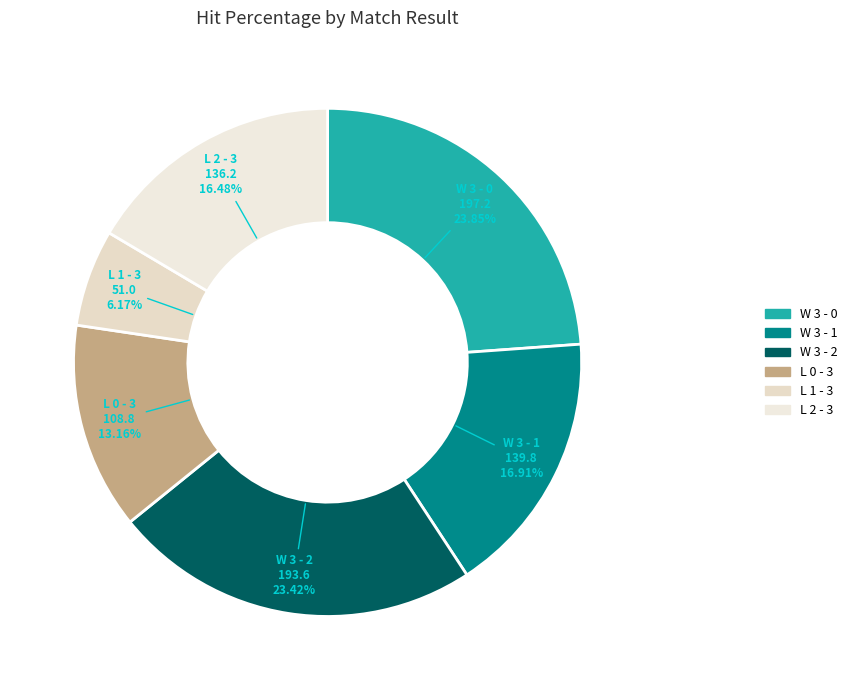

Combined, do W 3 - 0 and W 3 - 2 account for over 50%?

No